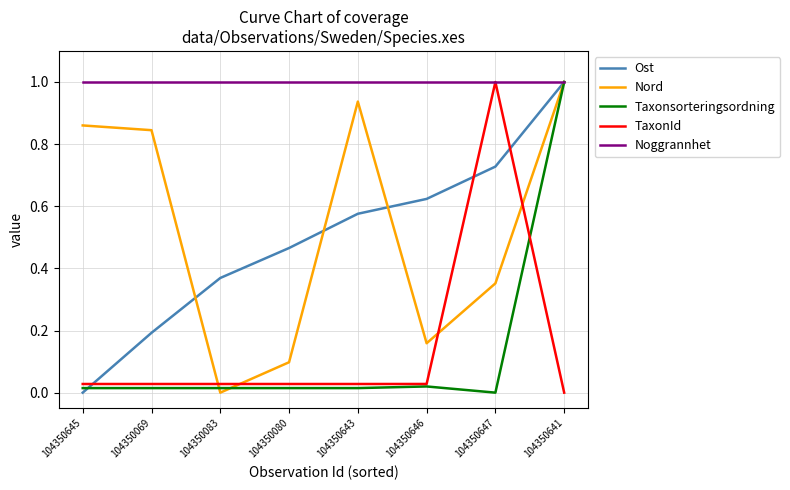

Is the value of Noggrannhet at 104350641 greater than the value of TaxonId at 104350643?

Yes